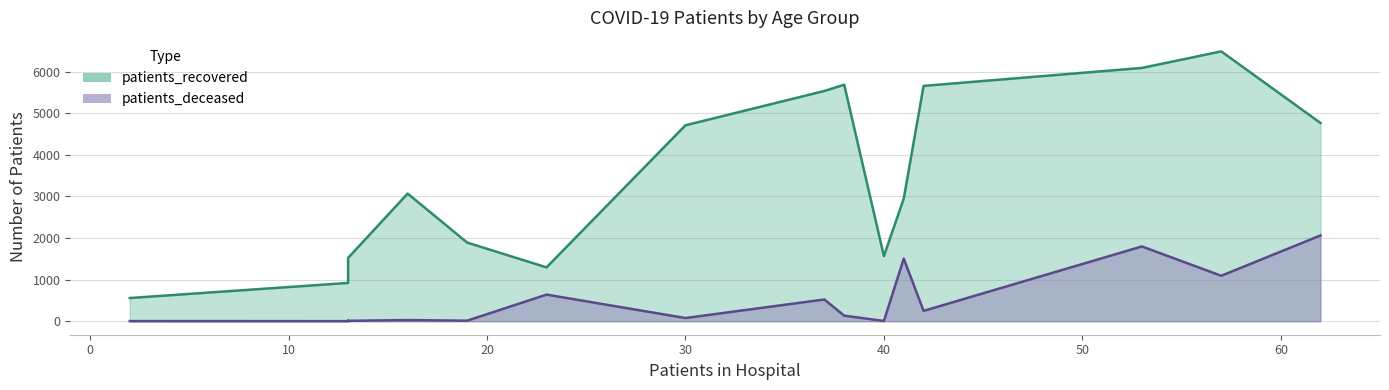

How many distinct data groups are displayed?

2